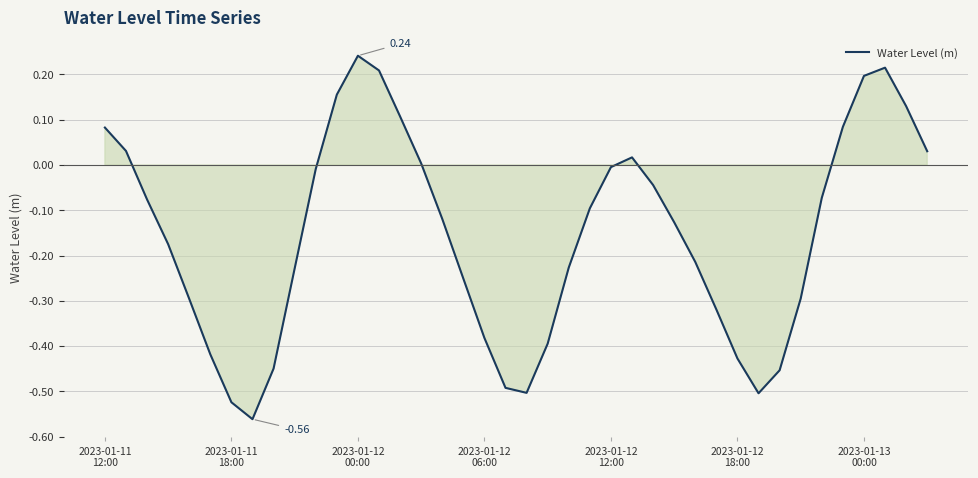

What is the difference between the maximum and minimum values?

0.8